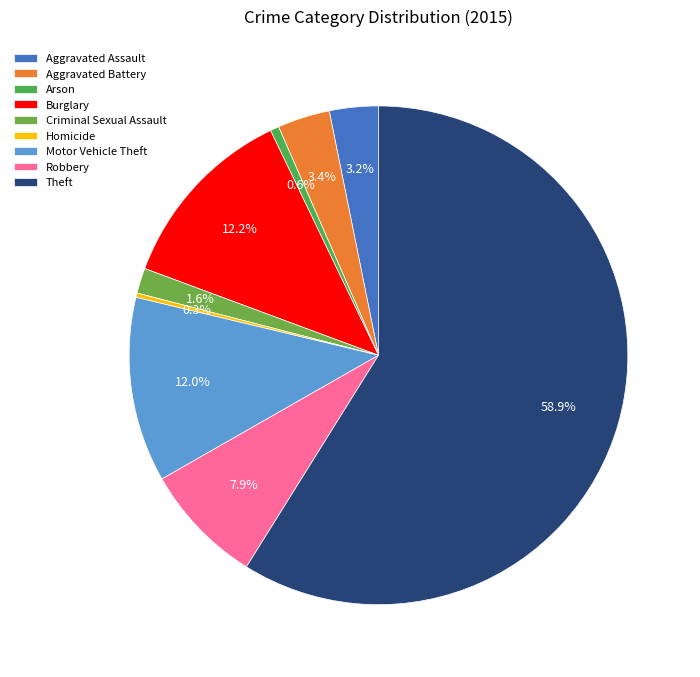

To the nearest percent, what is the difference between the largest and smallest slice percentages?

59%